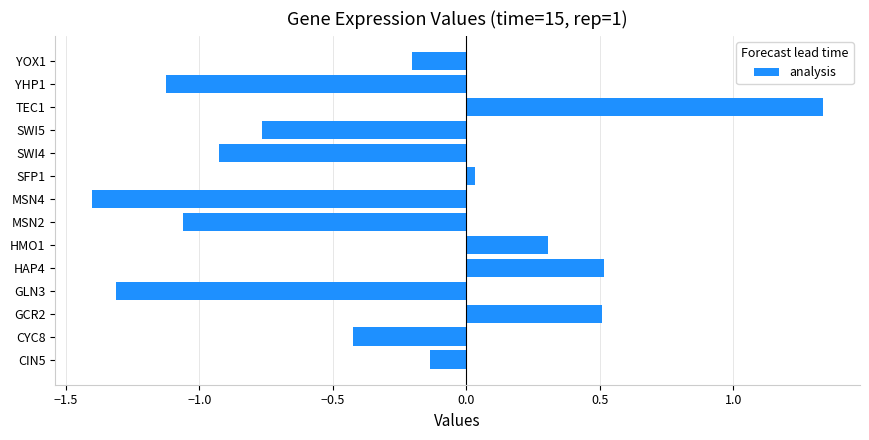

Which label corresponds to the largest value in the chart?

TEC1